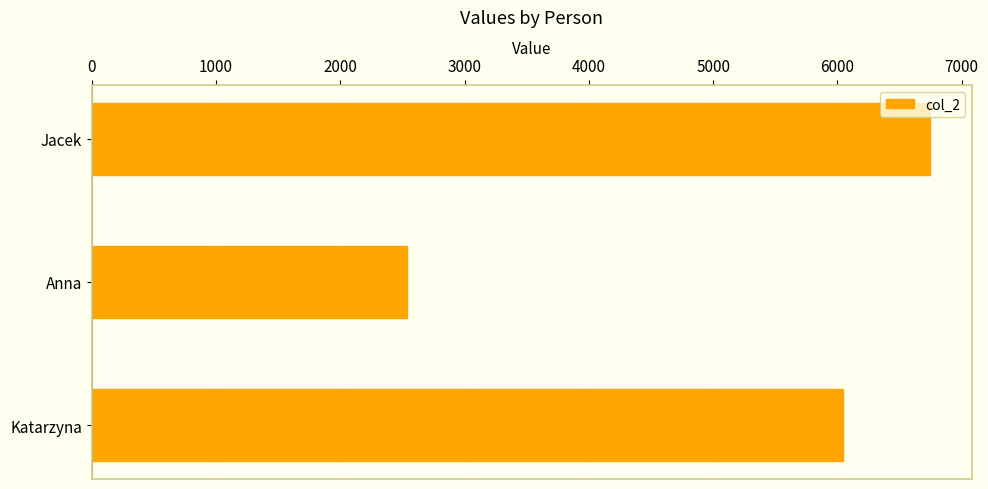

Which label corresponds to the smallest value in the chart?

Anna